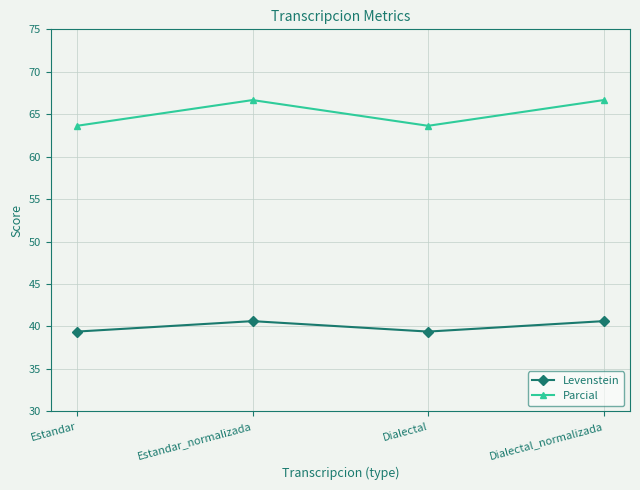

At how many categories does at least one series exceed 47?

4